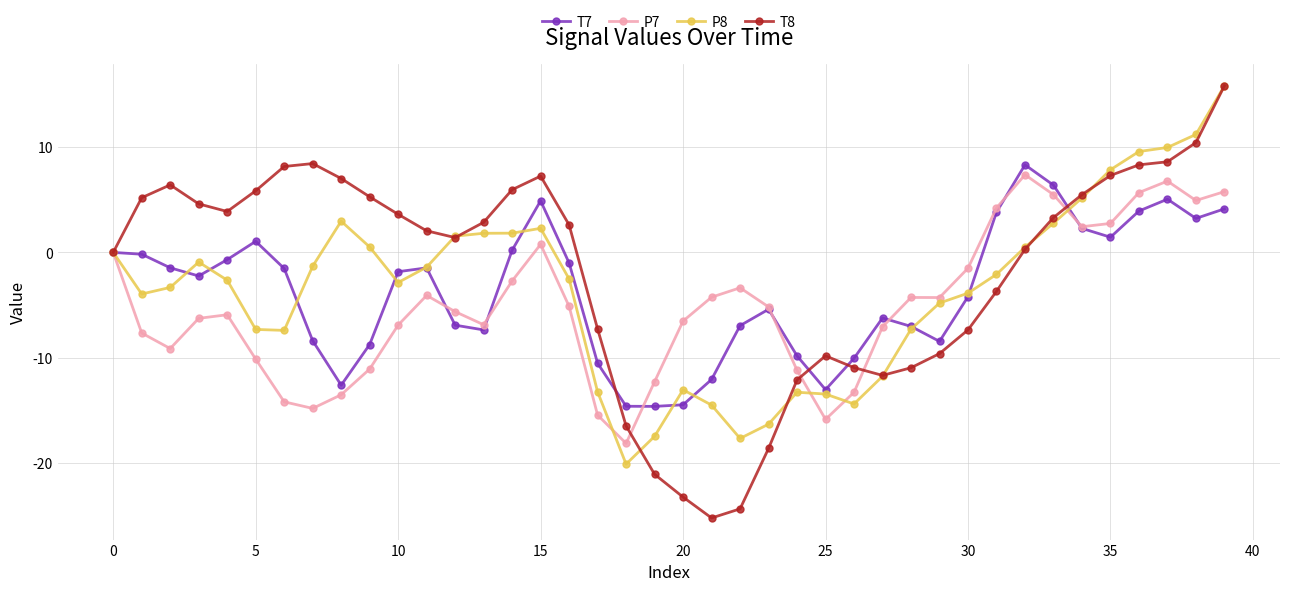

What is the minimum value for P8?

-20.1